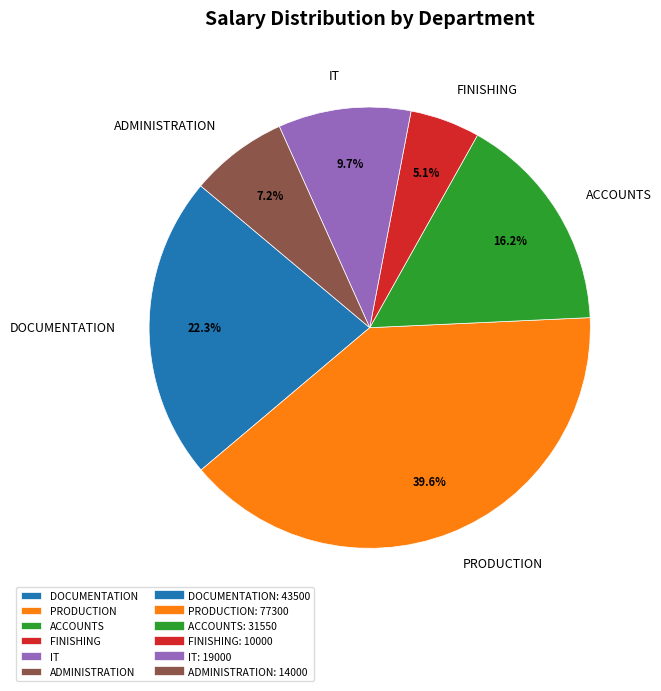

Does any single category account for the majority?

No